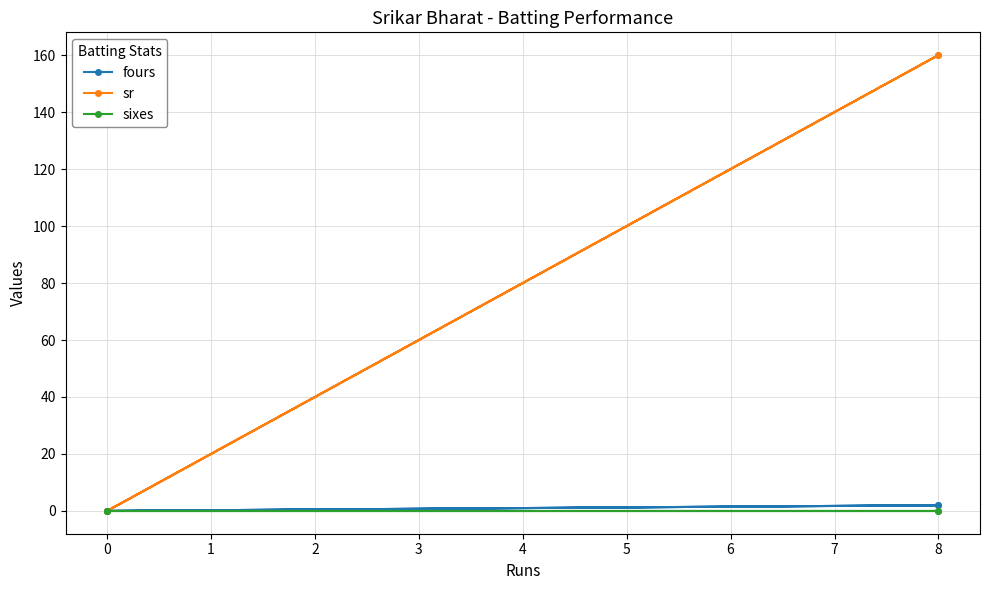

What is the greatest value displayed?

160